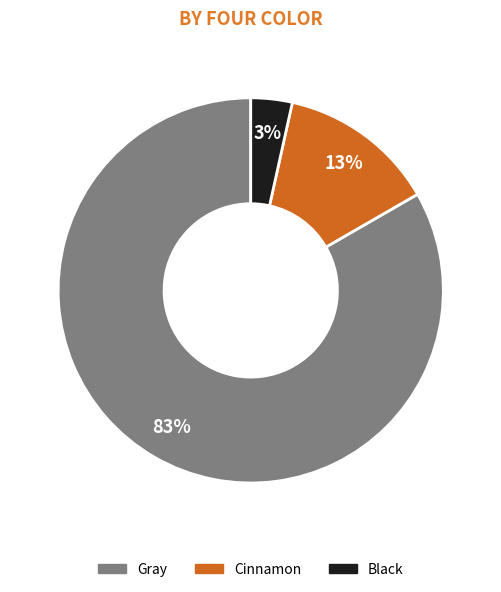

Which category accounts for the majority?

Gray